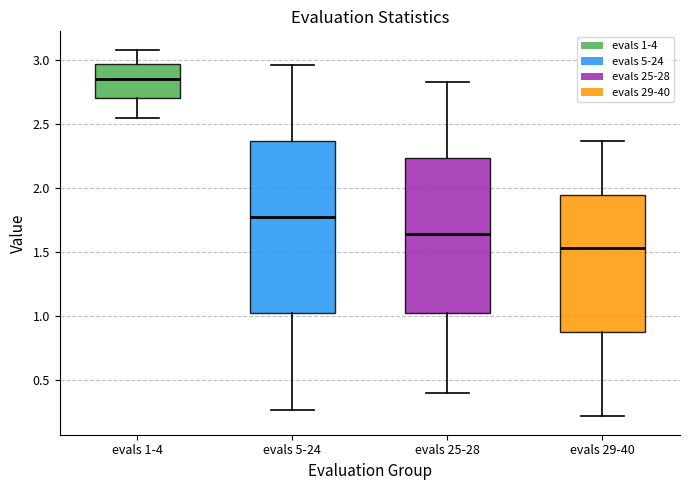

Reading left to right, read every box against the y-axis: the position of its median line, the range the box covers, and the ends of its whiskers. The values are not printed on the chart, so give them approximately, as read against the axis.

evals 1-4: median 2.85, box 2.70 to 2.95, whiskers 2.55 to 3.10
evals 5-24: median 1.75, box 1.00 to 2.35, whiskers 0.25 to 2.95
evals 25-28: median 1.65, box 1.00 to 2.25, whiskers 0.40 to 2.85
evals 29-40: median 1.55, box 0.90 to 1.95, whiskers 0.20 to 2.35